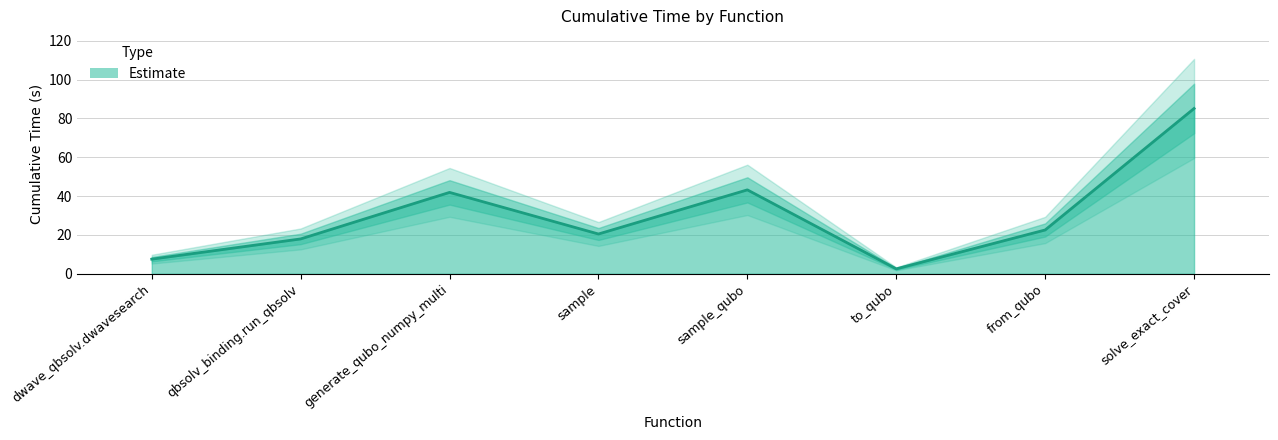

At which category does the chart reach its peak across all series?

solve_exact_cover